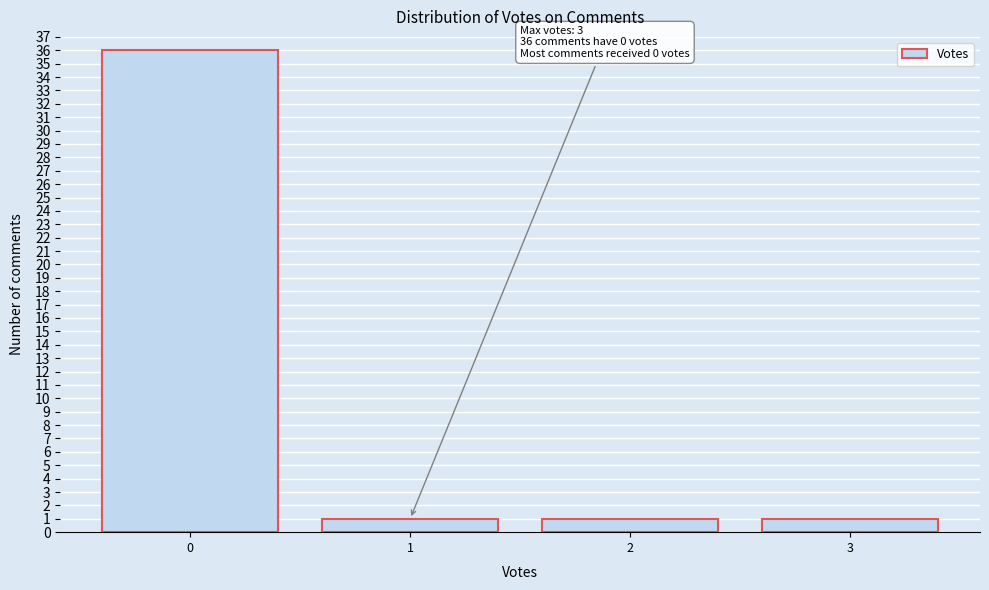

Reading left to right, extract all data points from this chart.

36	1	1	1